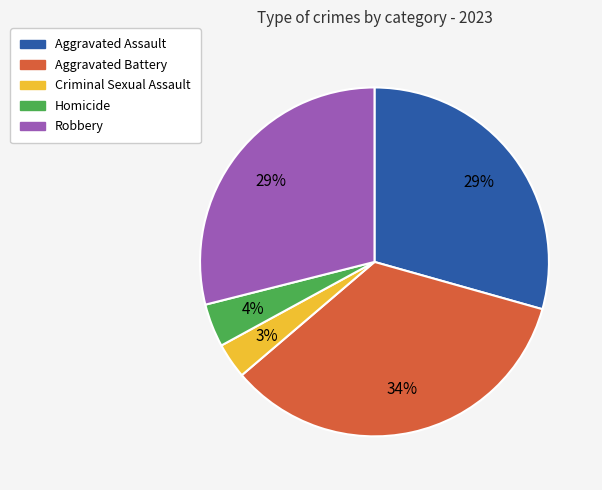

How many segments does this pie chart have?

5